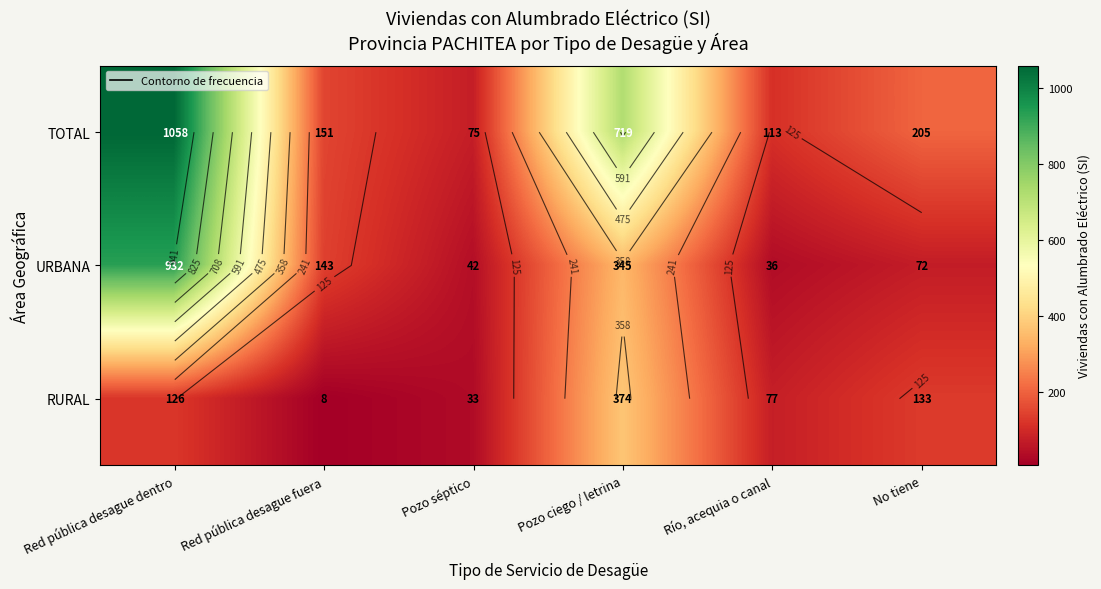

What is the difference between the maximum and minimum values in the URBANA series?

896